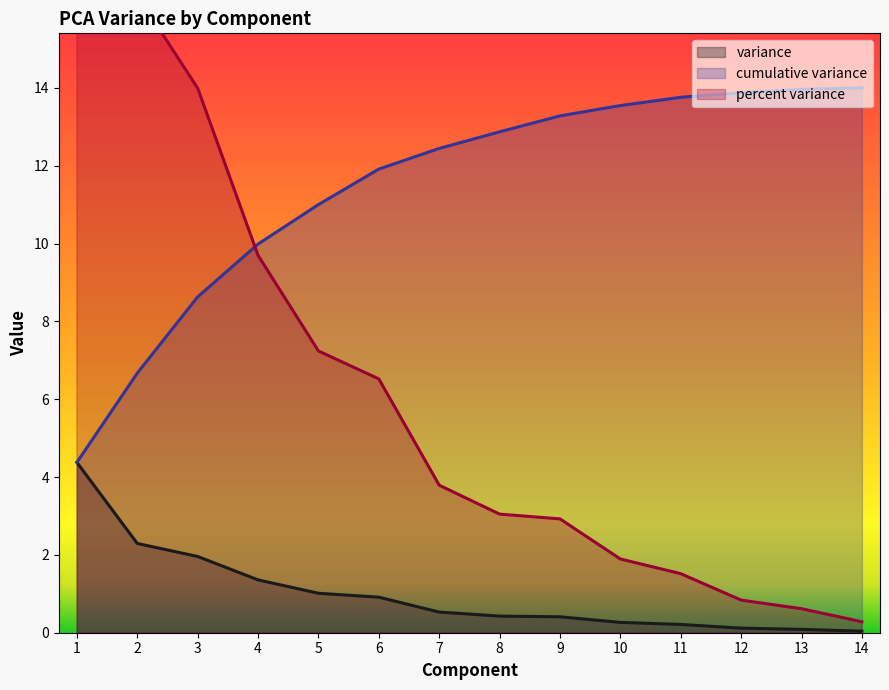

What is the sum of the cumulative variance values at 9 and 7?

25.7